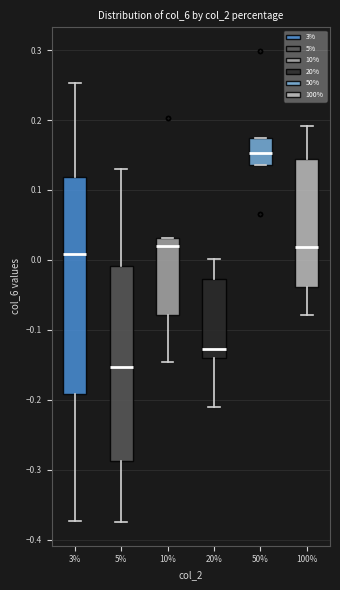

Which box has the highest median line?

50%